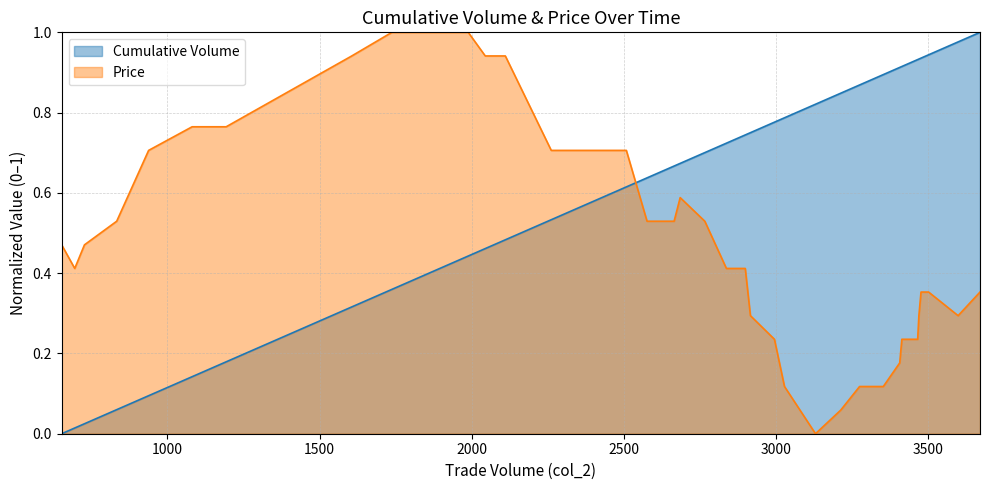

How many distinct data groups are displayed?

2